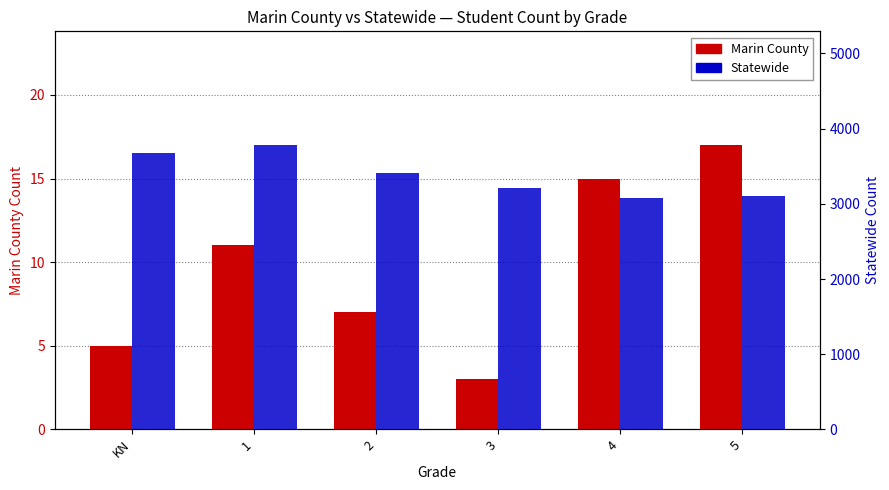

At which label does Statewide reach its minimum?

4